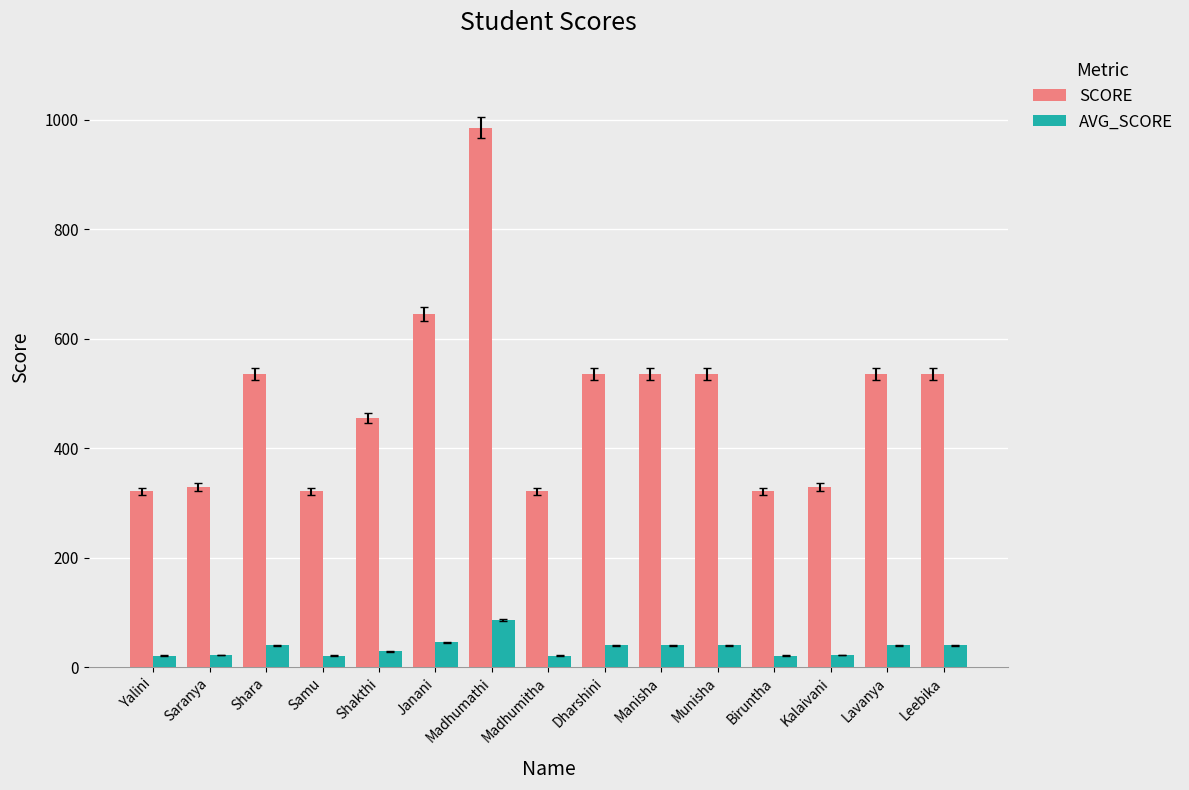

Rank the series at Leebika from lowest to highest value.

AVG_SCORE, SCORE